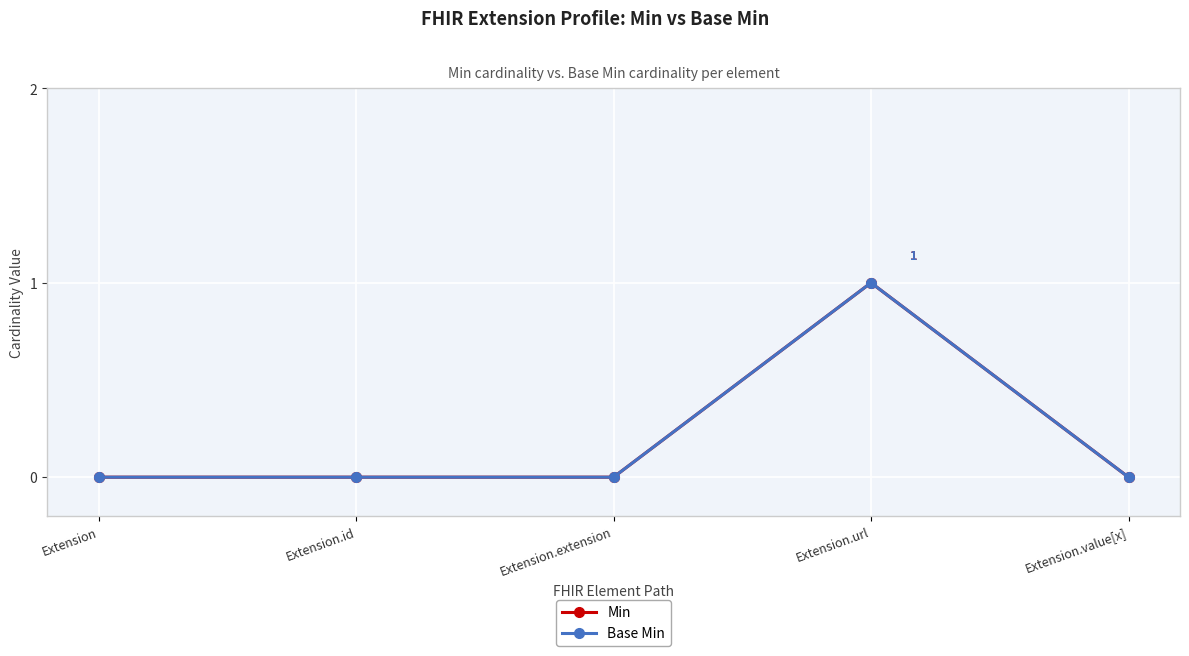

At how many categories does at least one series exceed 0?

1